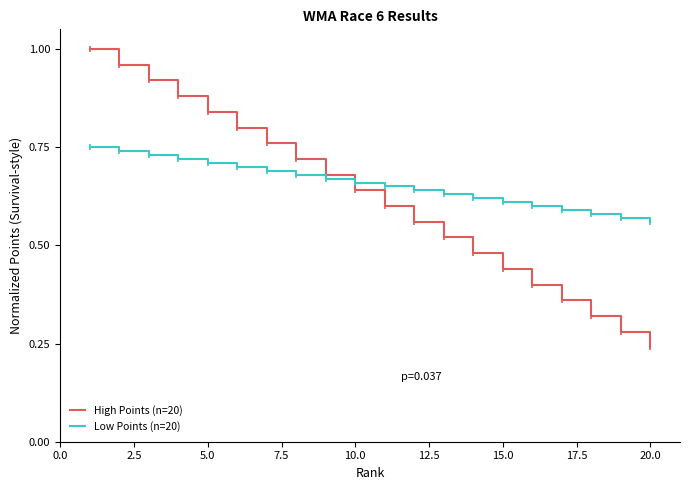

Which series has the widest spread of values?

High Points (n=20)